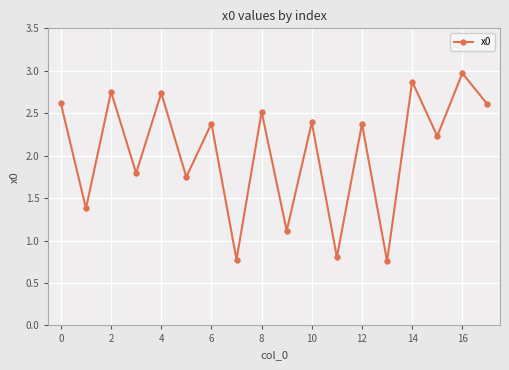

How many points are lower than both their immediate neighbors (excluding endpoints)?

8